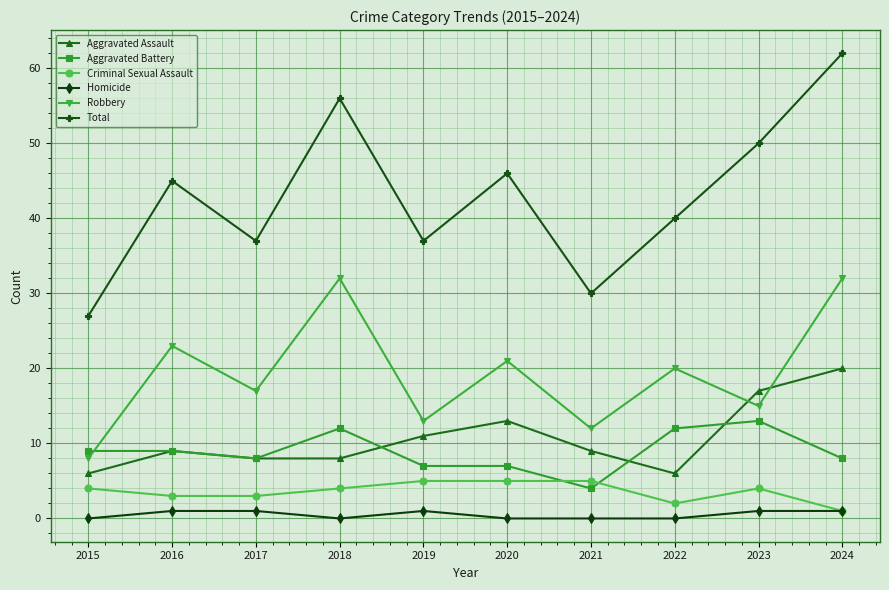

Which series changed the most between 2023 and 2024?

Robbery